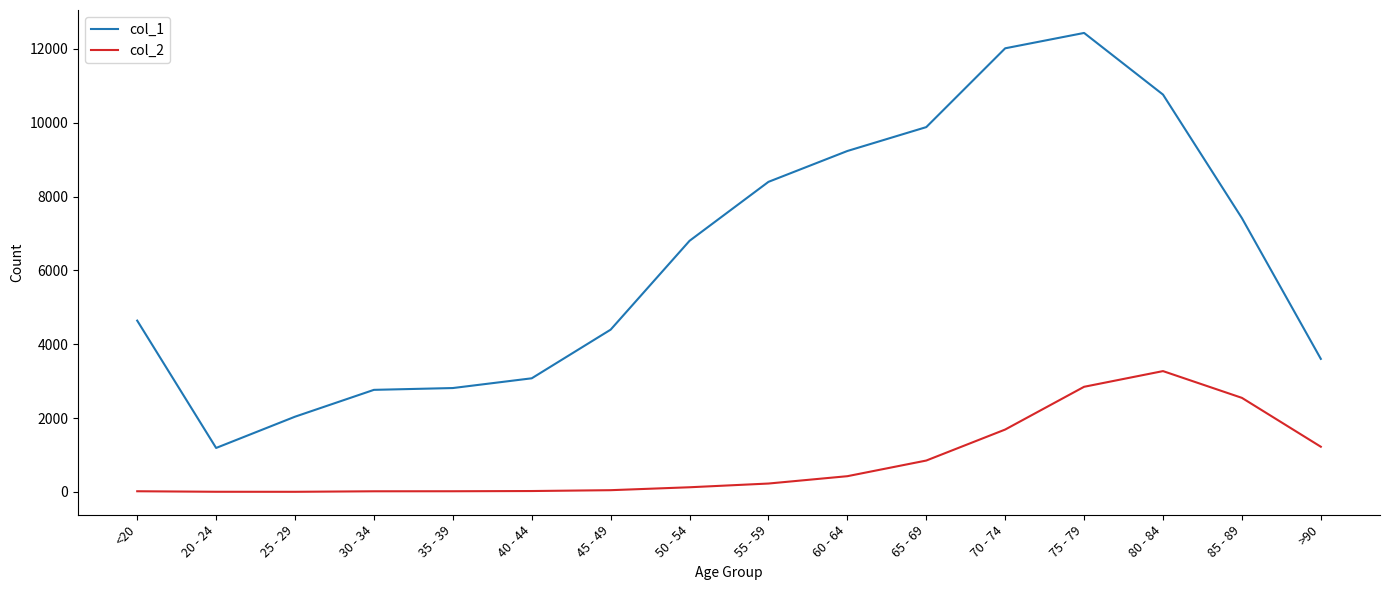

List the series in order of their overall mean, lowest first.

col_2, col_1